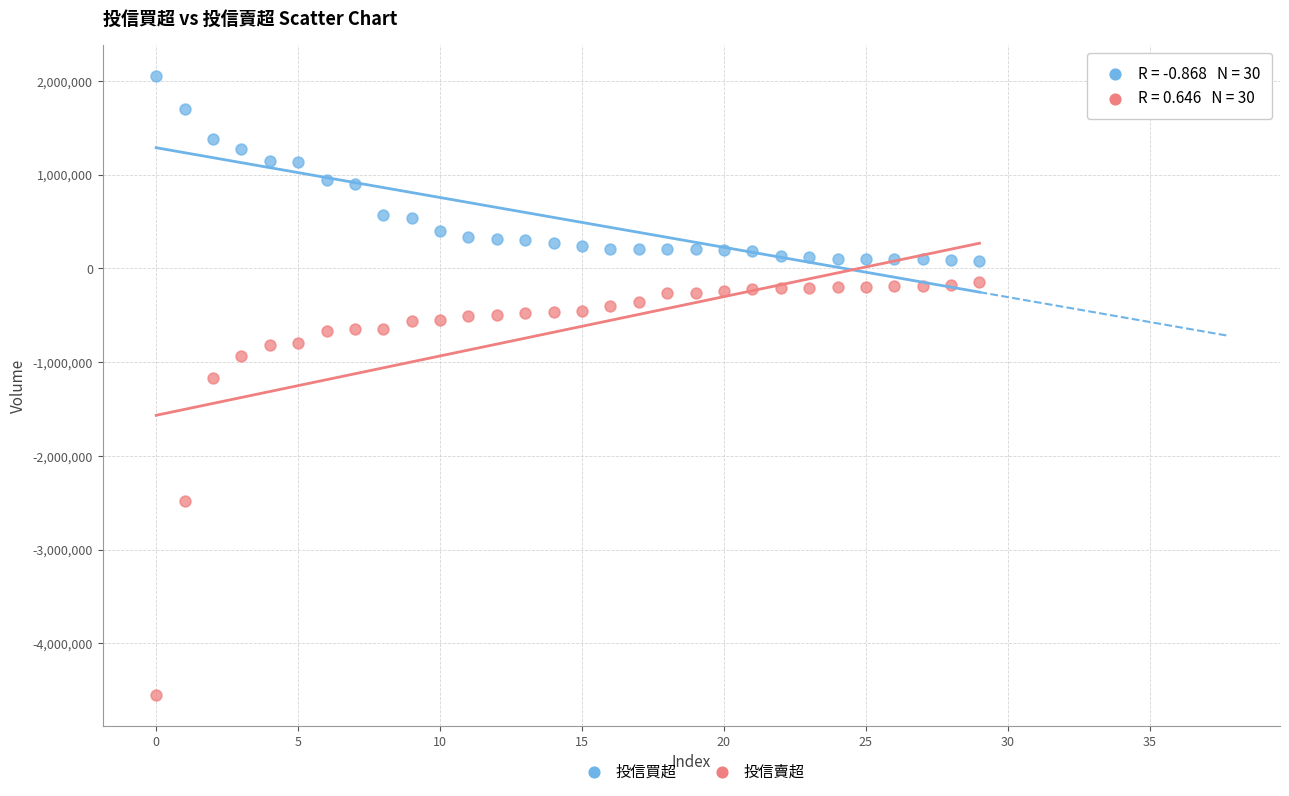

Across all series, what Y value is closest to -1250000?

-1174997